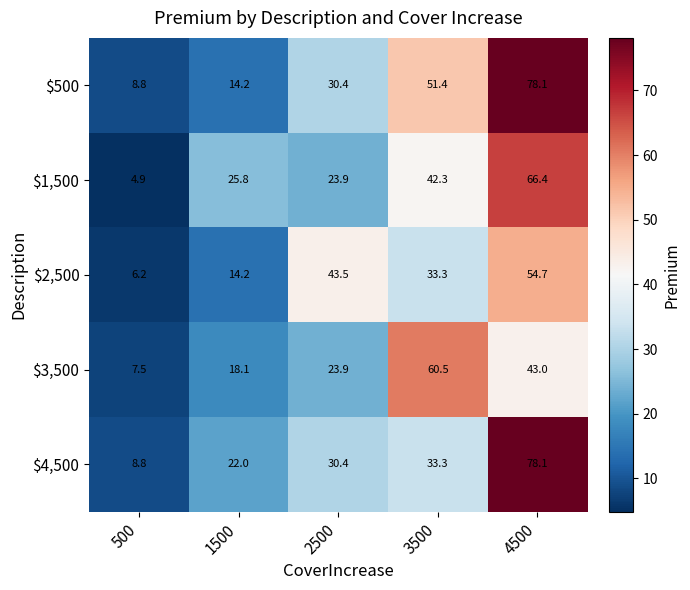

True or false: $500 has a value of 18.4 at 3500.

False